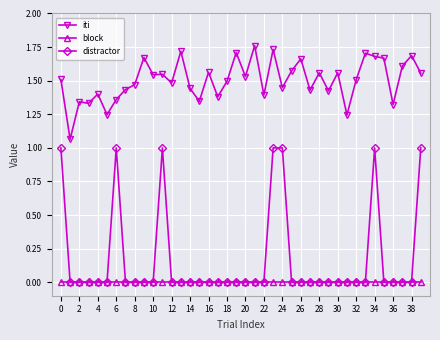

List the series in order of their peak value, lowest first.

block, distractor, iti